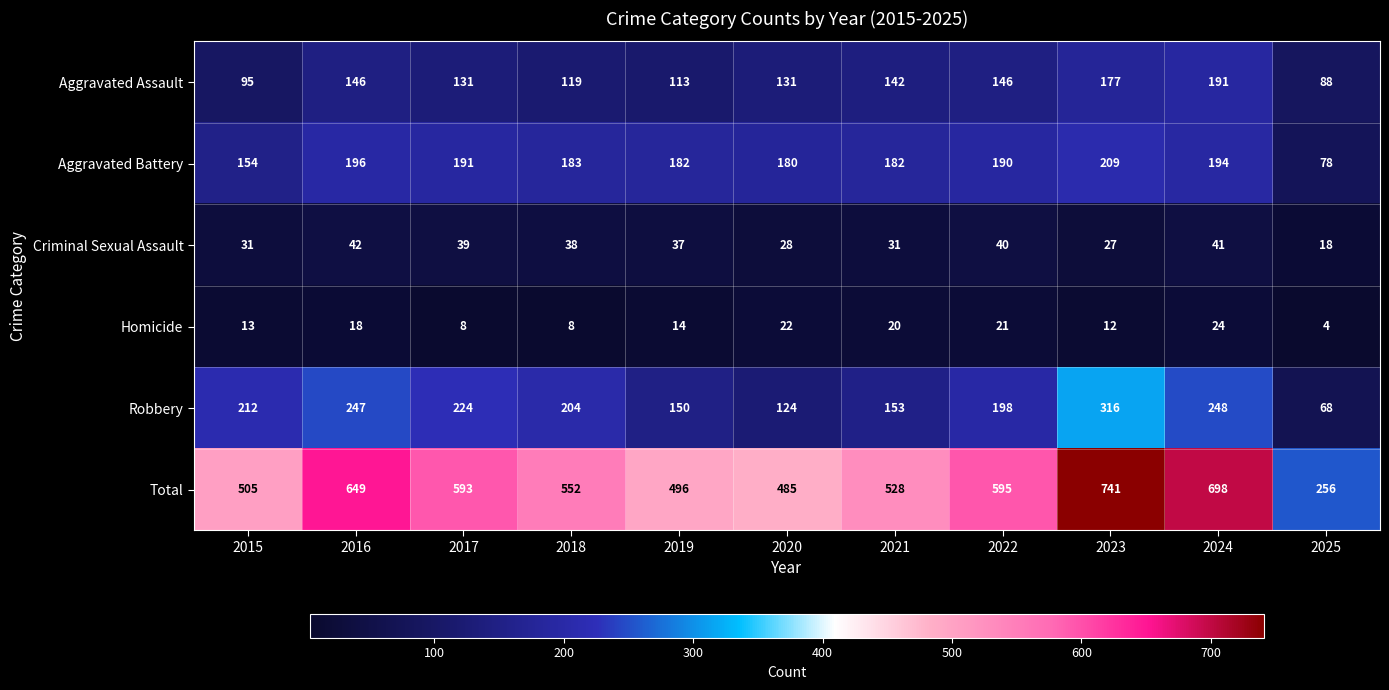

What is the total value across all series at 2020?

970